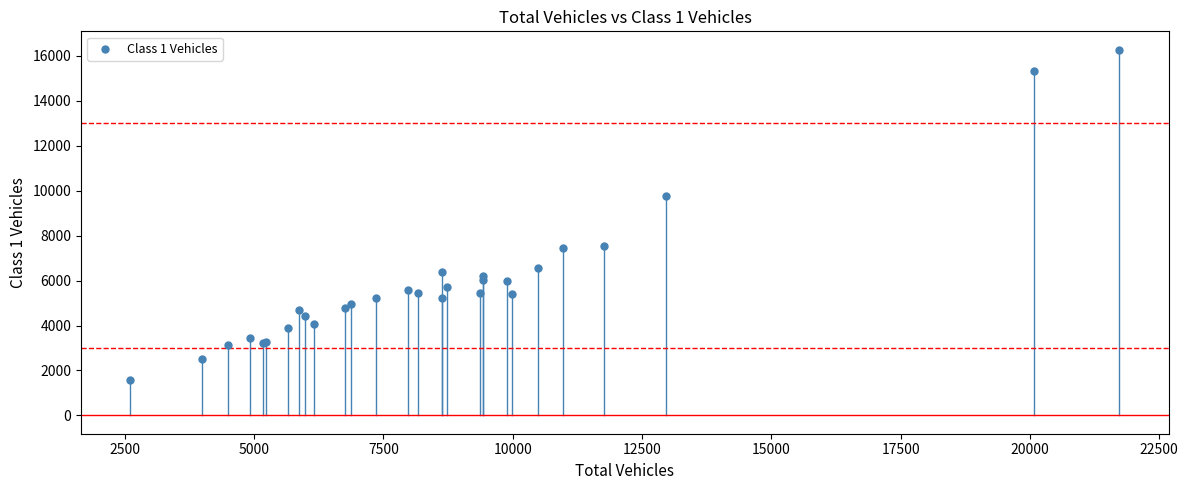

What Y value in the scatter plot is closest to 8927?

9777